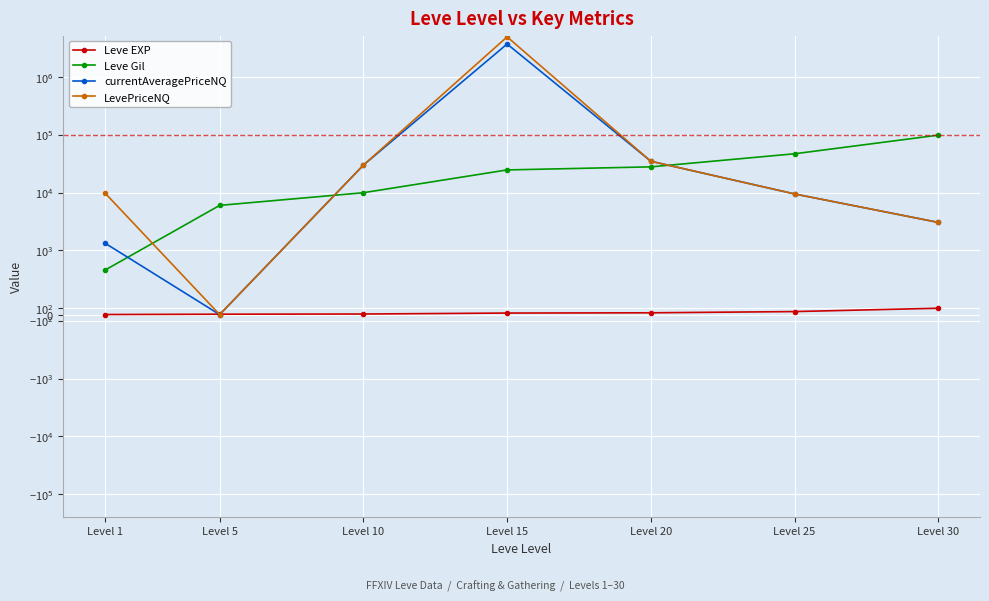

What is the spread (max minus min) of values at Level 25?

47153.0